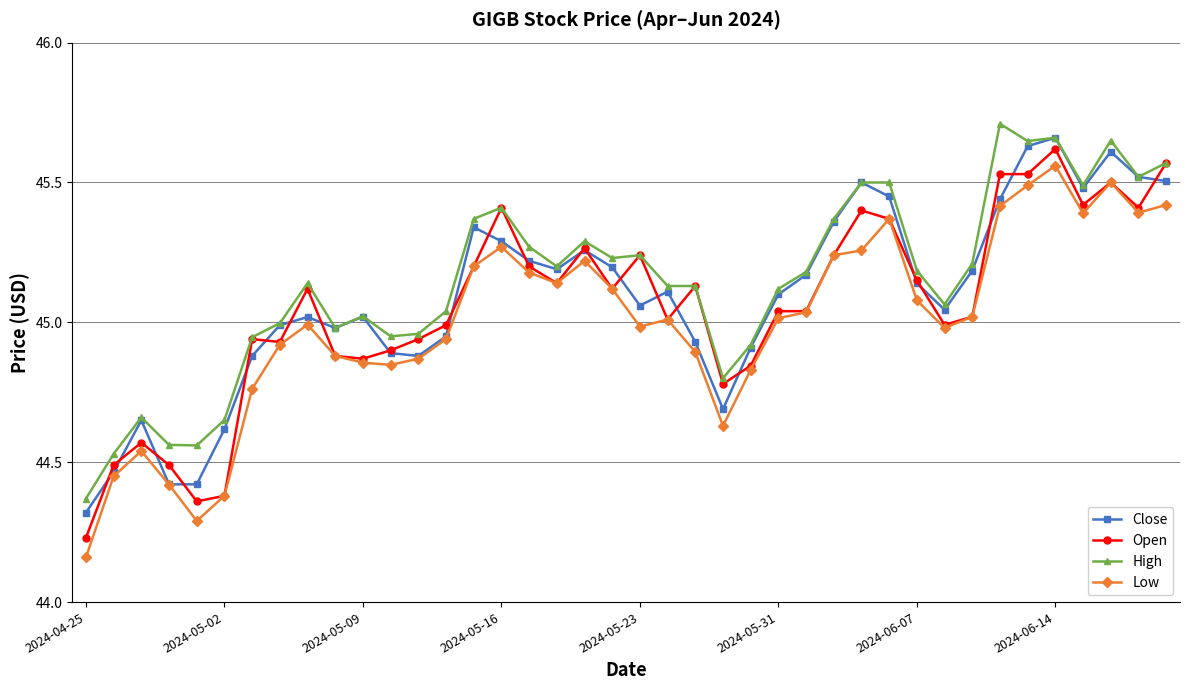

At how many categories does at least one series exceed 44?

40